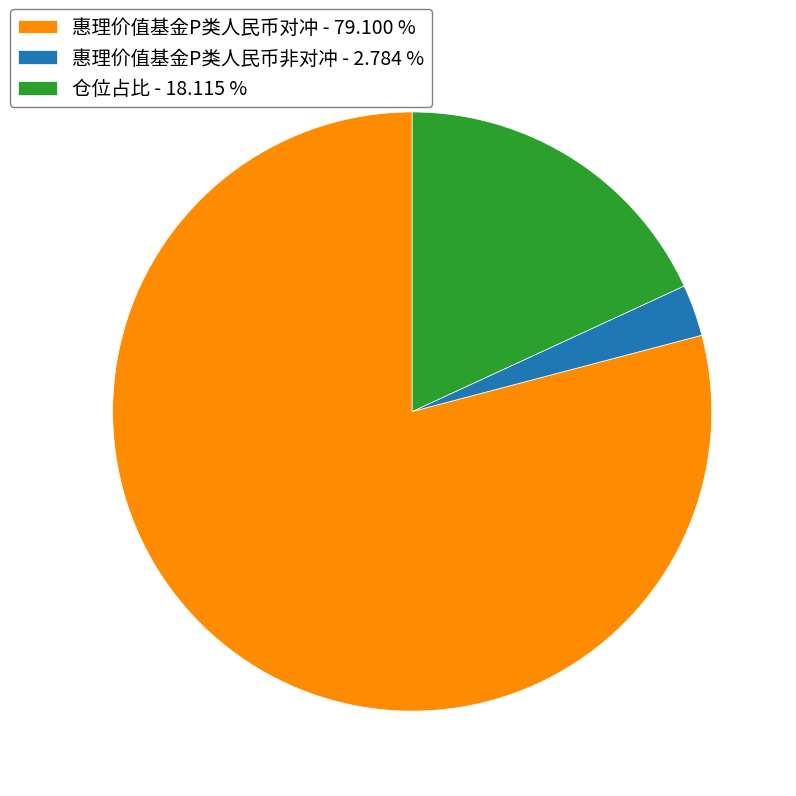

Rank the categories by value from lowest to highest.

惠理价值基金P类人民币非对冲, 仓位占比, 惠理价值基金P类人民币对冲